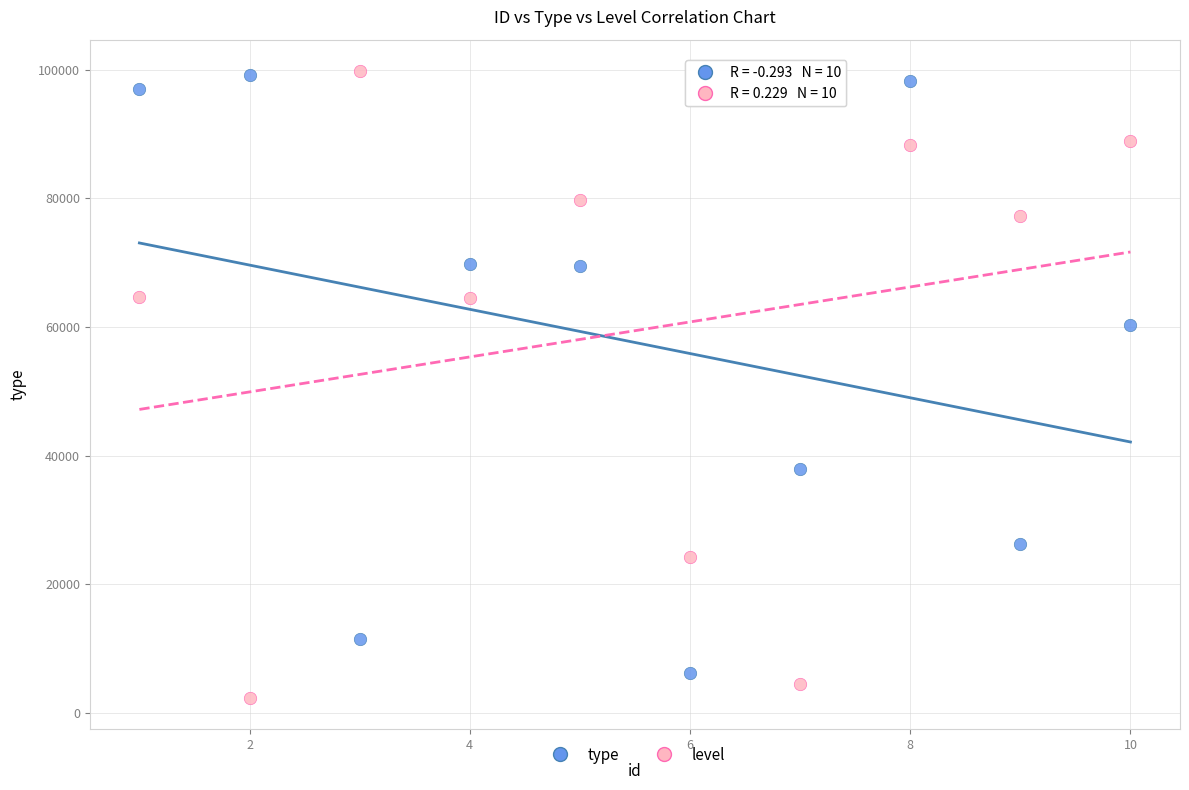

What is the X range (max minus min) for the scatter plot?

9